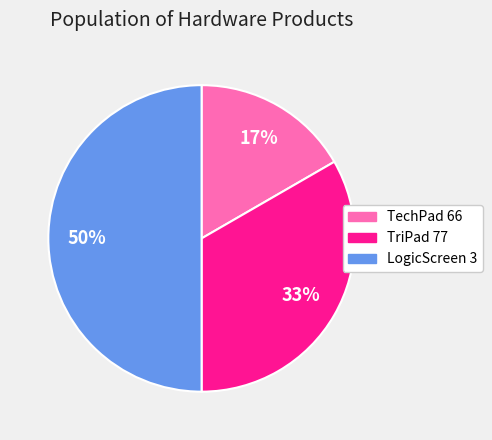

Combined, do LogicScreen 3 and TechPad 66 account for over 50%?

Yes